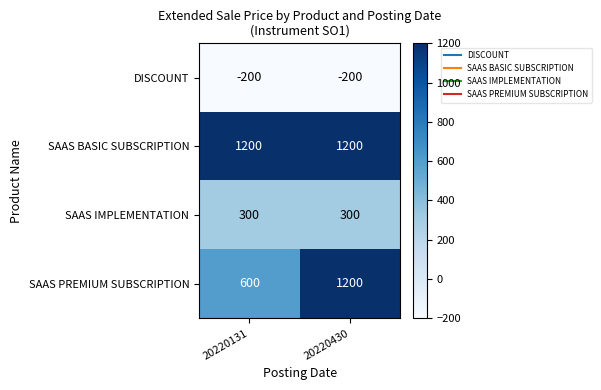

At which category is the sum across all series the highest?

20220430